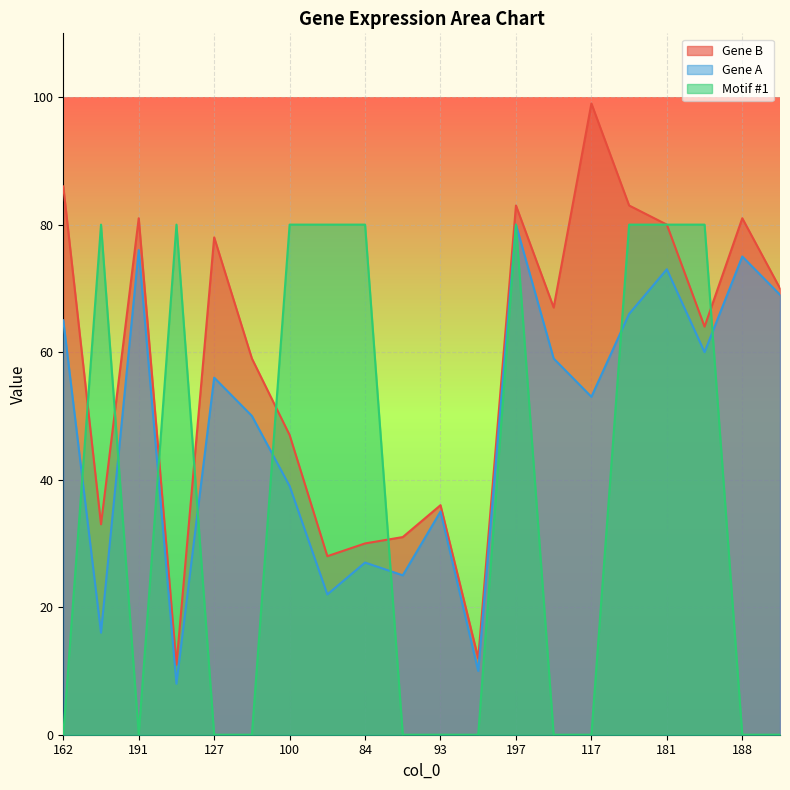

How many data points in Motif #1 are above 0?

9